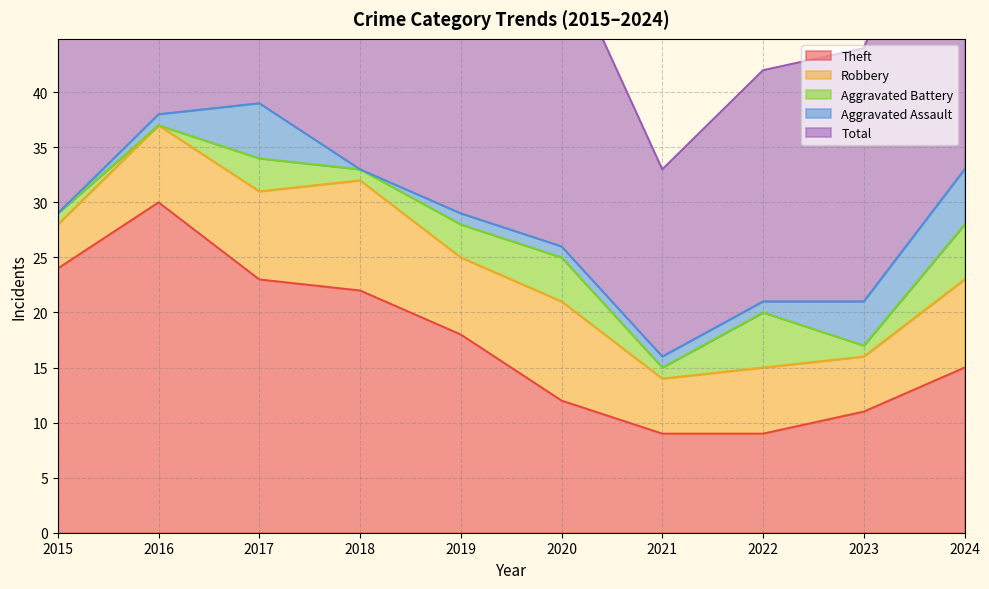

Which series has the largest total across all categories?

Total